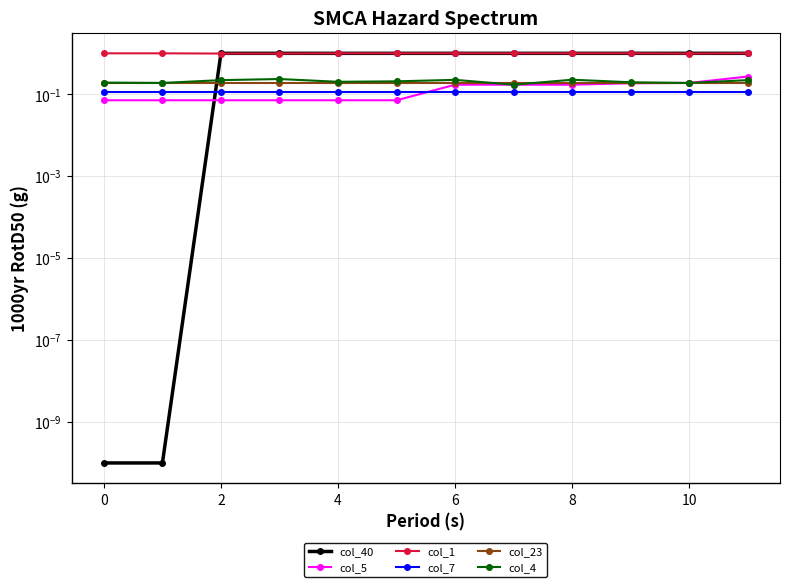

Is this an area chart (filled region under the line)?

No